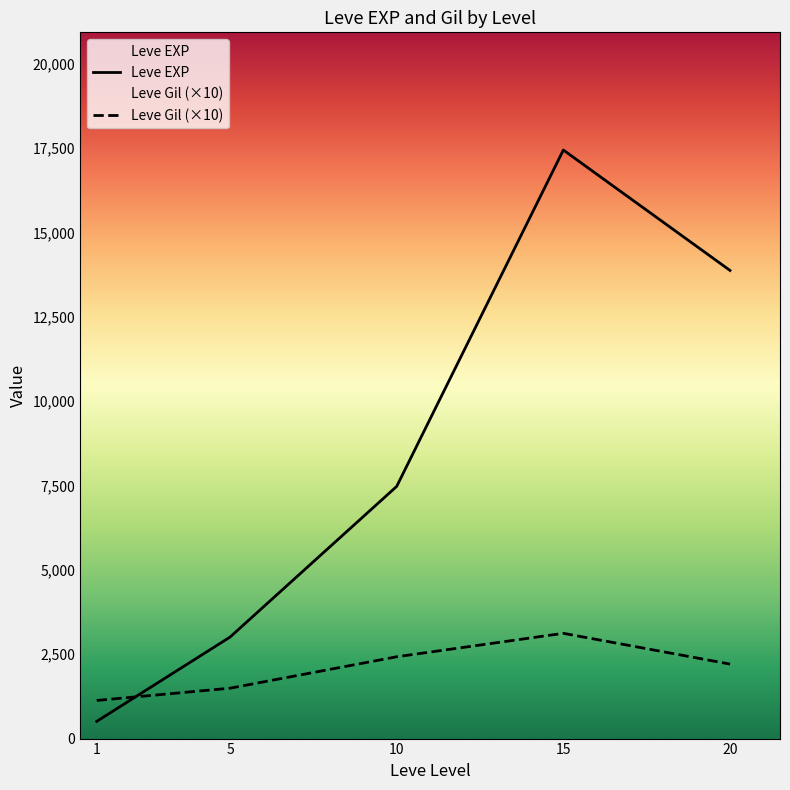

True or false: Leve EXP and Leve Gil intersect in this chart.

True